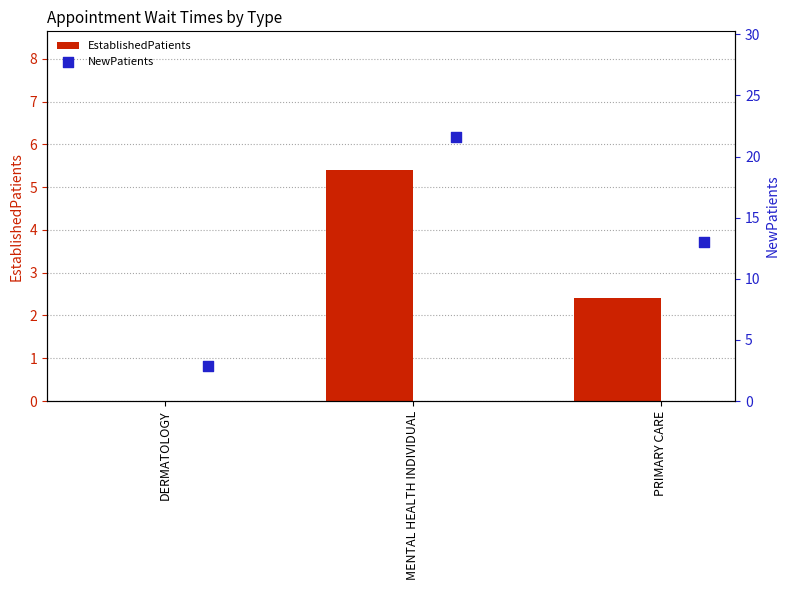

What are all the series names shown in the legend?

EstablishedPatients, NewPatients